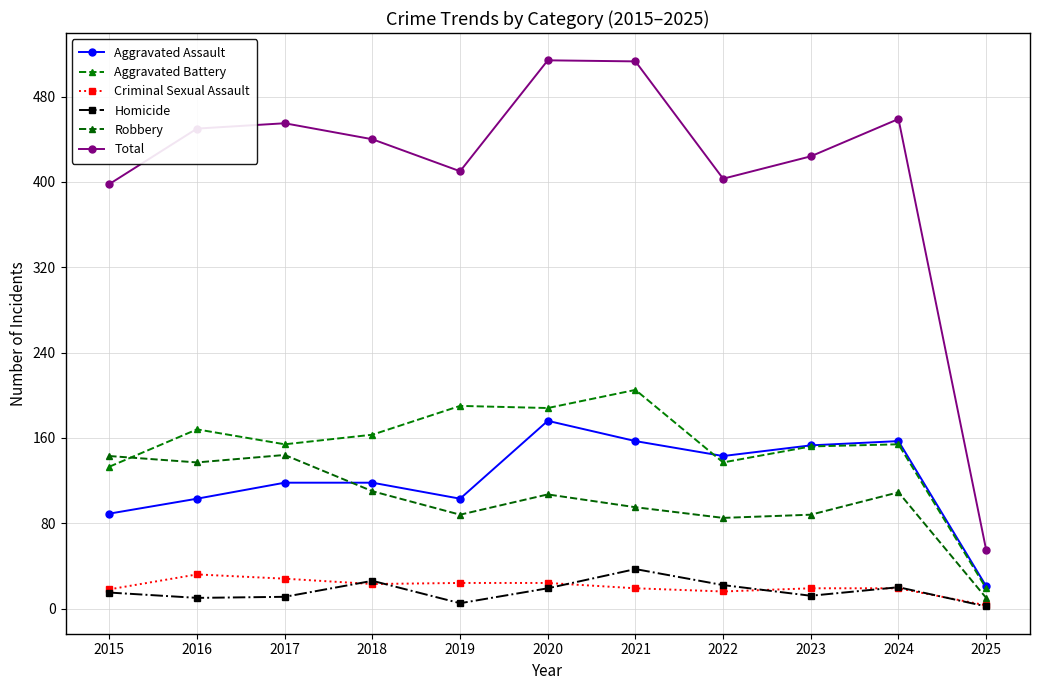

Is this an area chart (filled region under the line)?

No